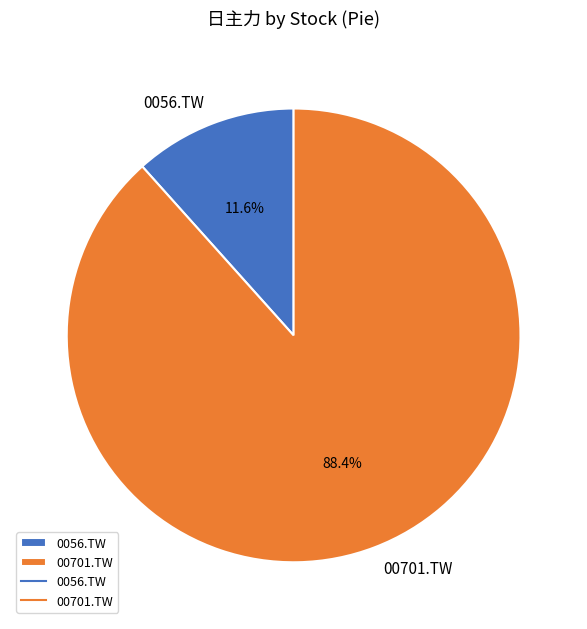

Combined, do 00701.TW and 0056.TW account for over 50%?

Yes